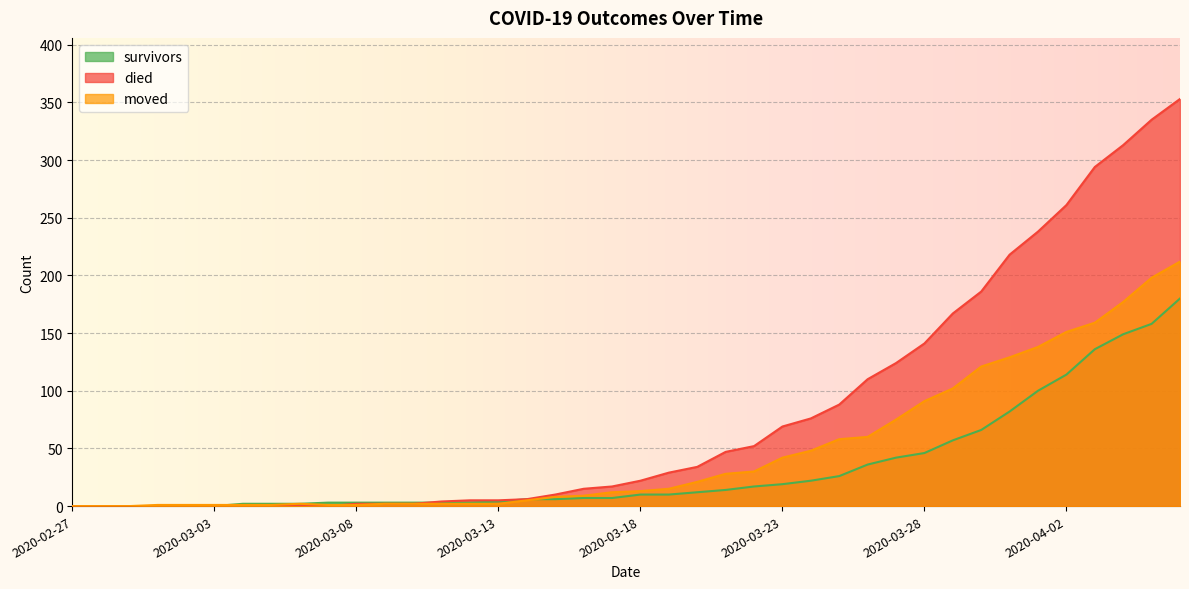

Rank the series by their maximum value, from lowest to highest.

survivors, moved, died